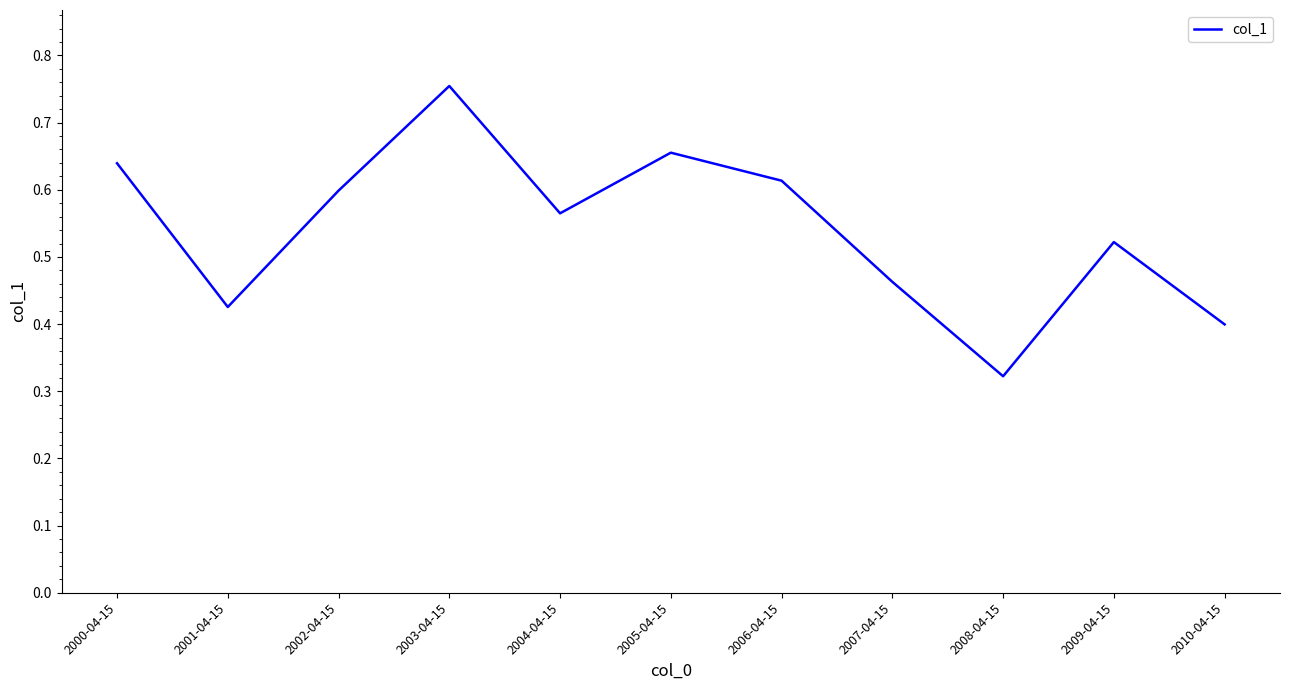

Where is the data nearest to the value 0?

2008-04-15